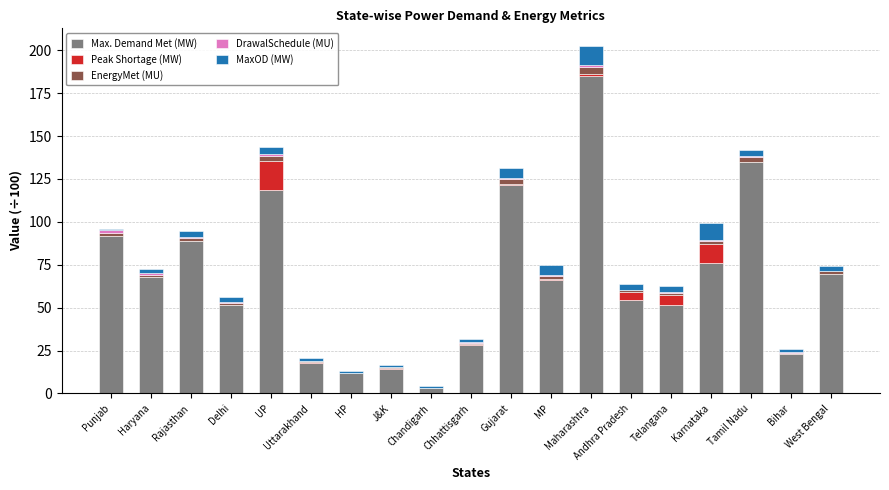

At which category is the sum across all series the highest?

Maharashtra